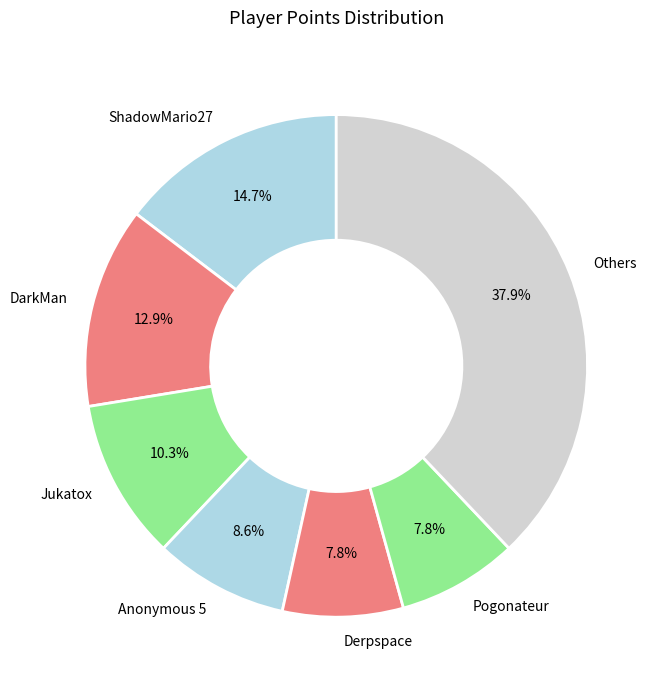

To the nearest percent, what is the difference between the largest and smallest slice percentages?

30%